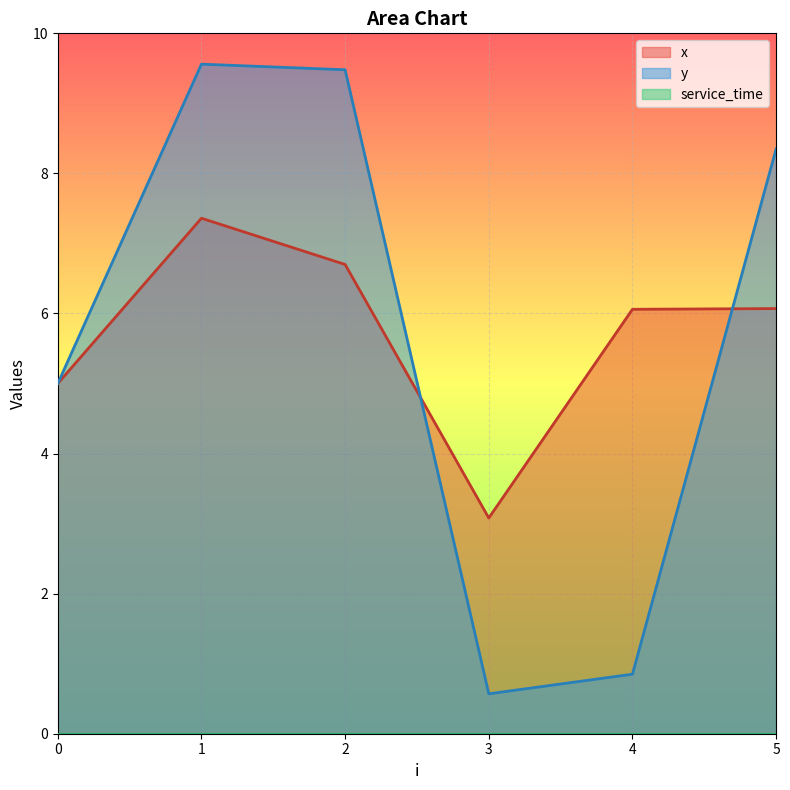

What is the average value of the x series?

5.7